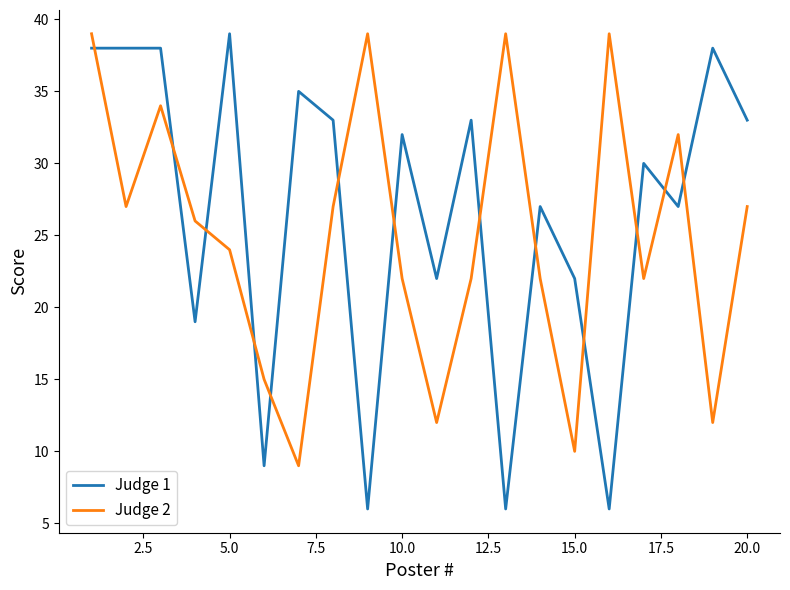

True or false: Judge 2 and Judge 1 intersect in this chart.

True